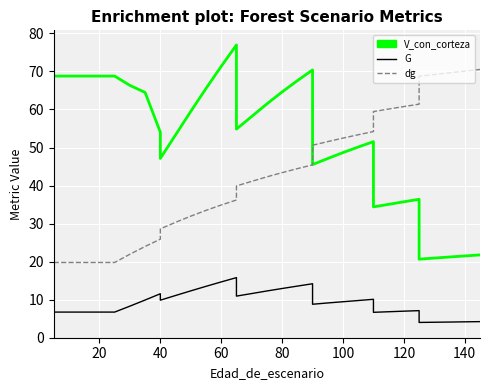

What is the lowest value of the G series?

4.0